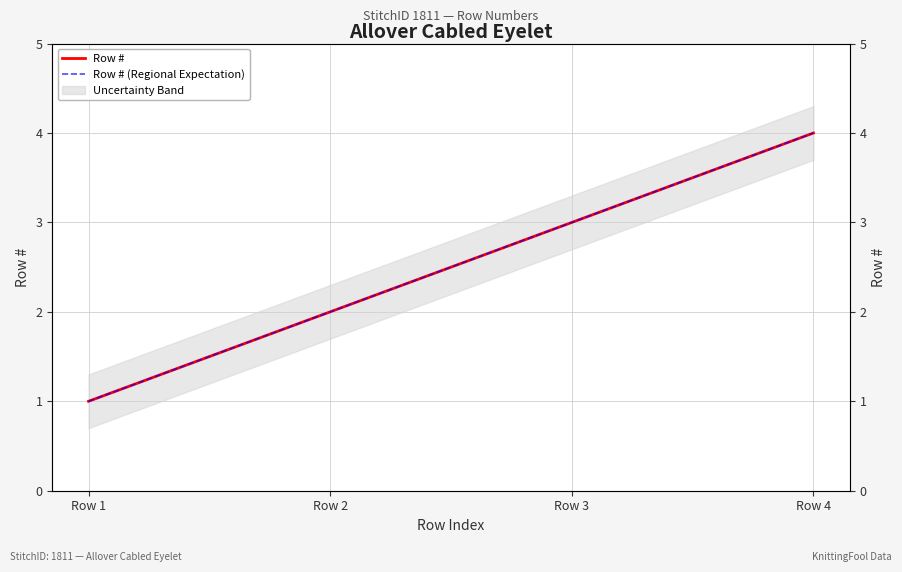

How many lines are shown in the chart?

2